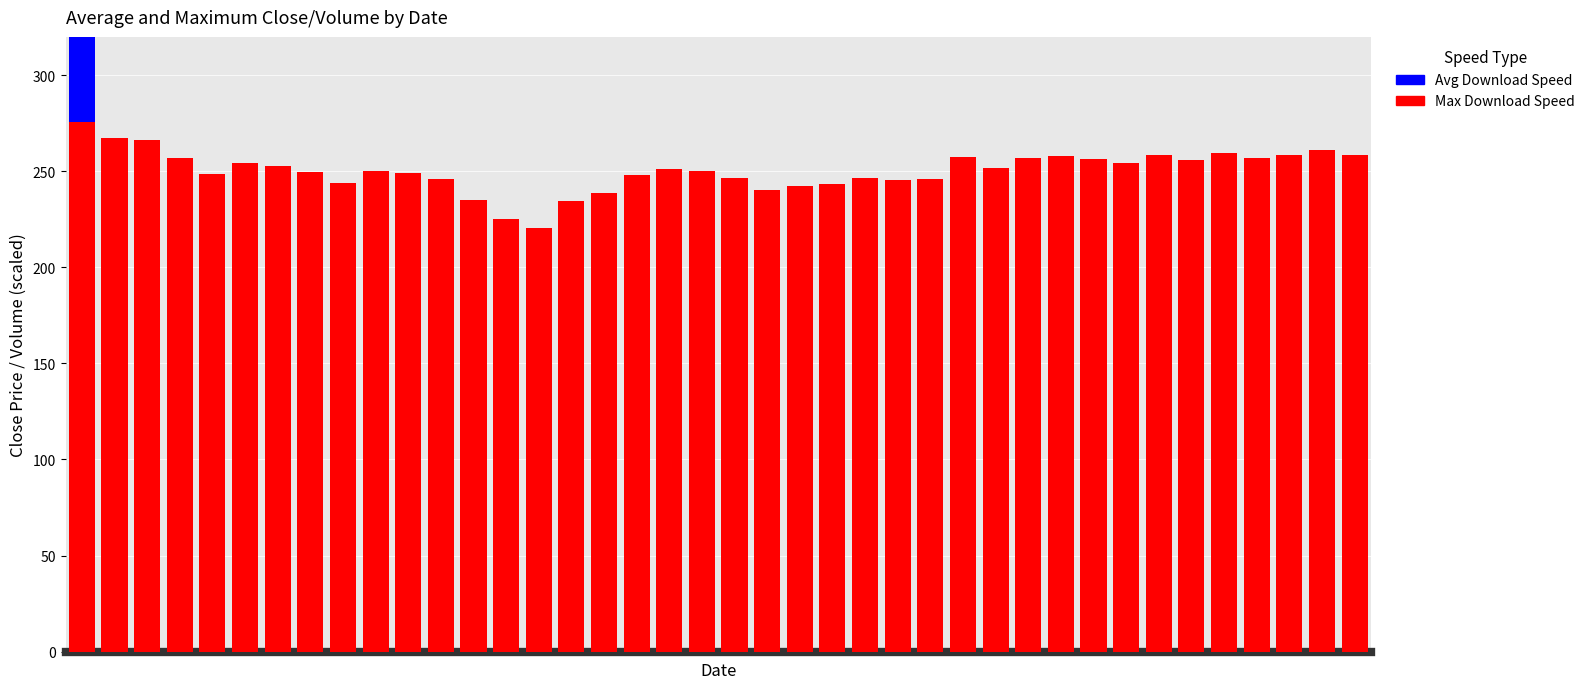

How many groups of bars are there?

40